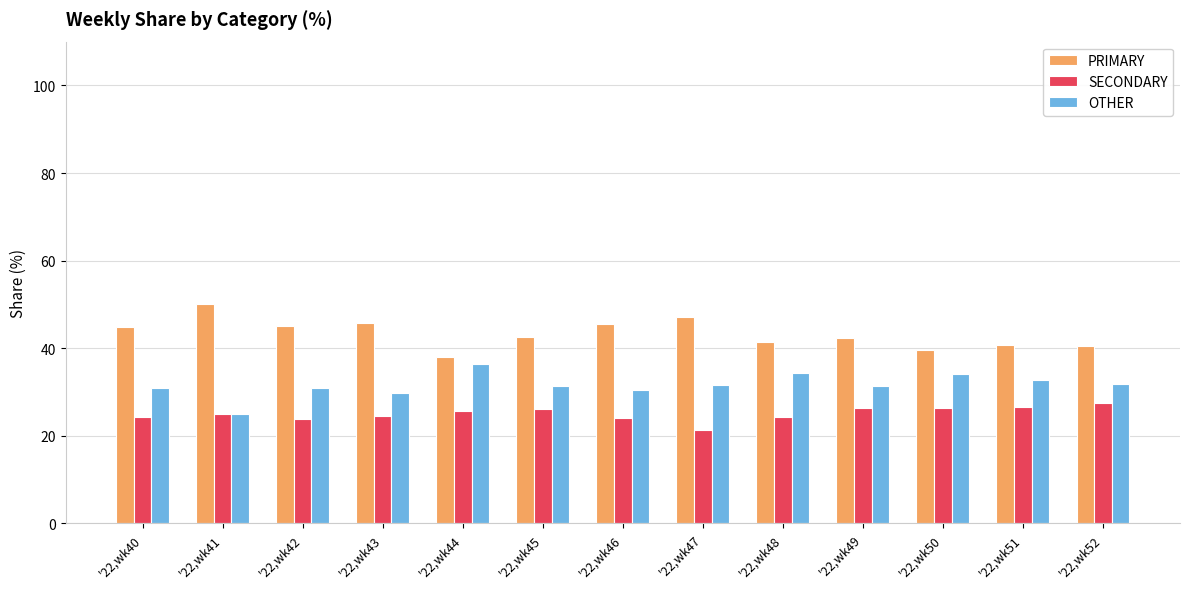

The PRIMARY series shows 50.0 at '22,wk41. True or false?

True